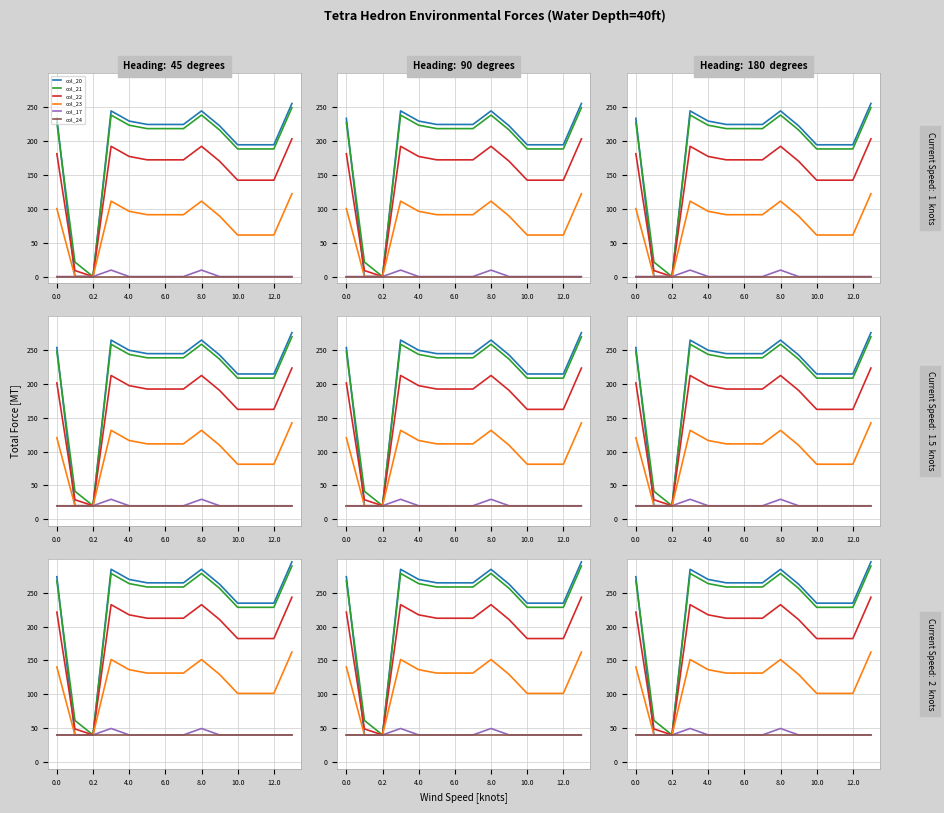

How many values in the col_17 series exceed 40?

2